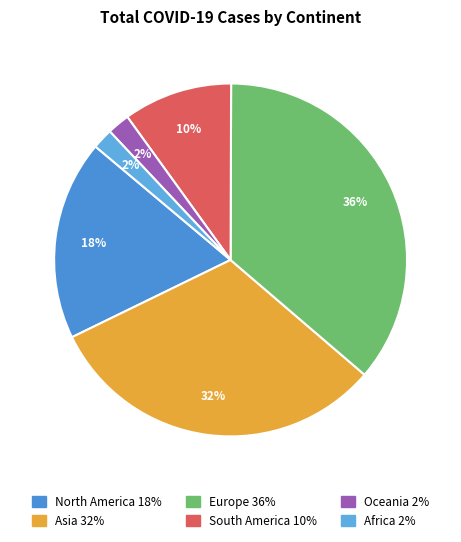

To the nearest percent, what is the average slice percentage?

17%